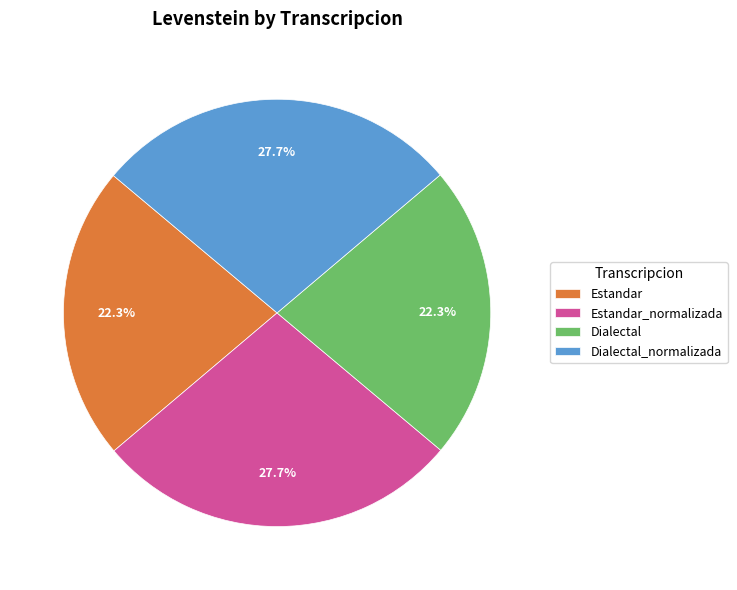

How many slices are in this pie chart?

4